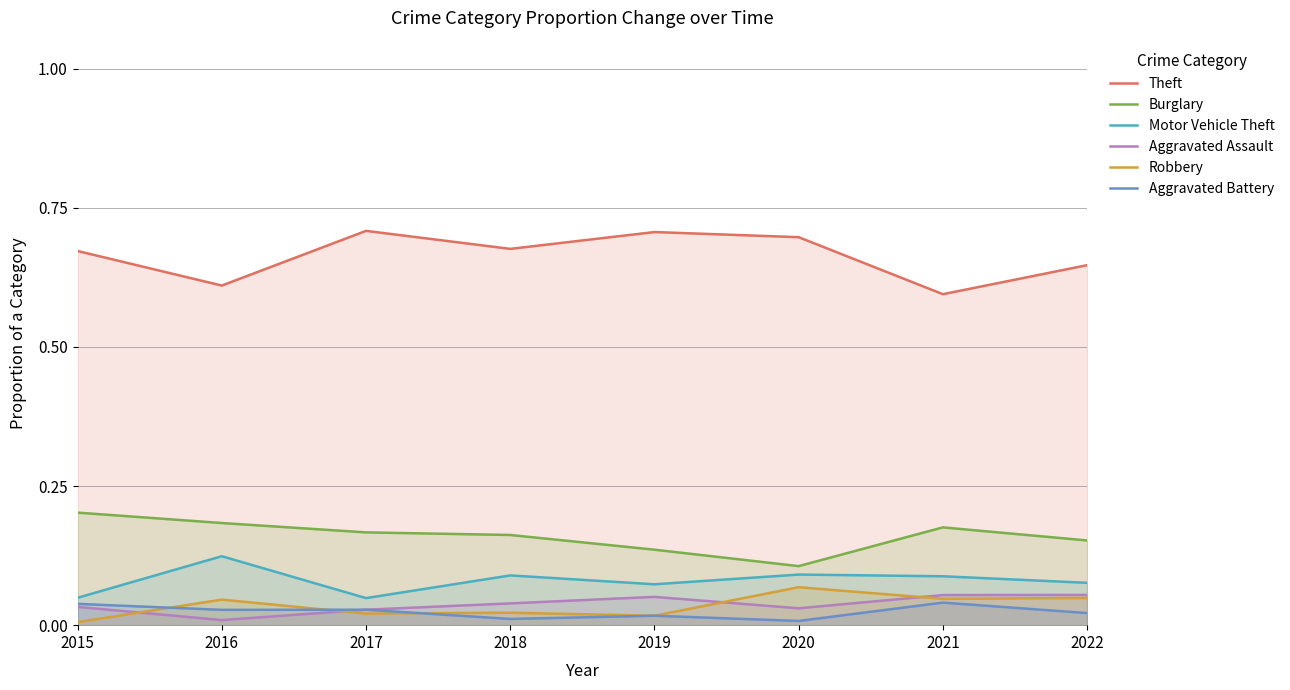

True or false: Motor Vehicle Theft and Aggravated Assault cross at least once.

False